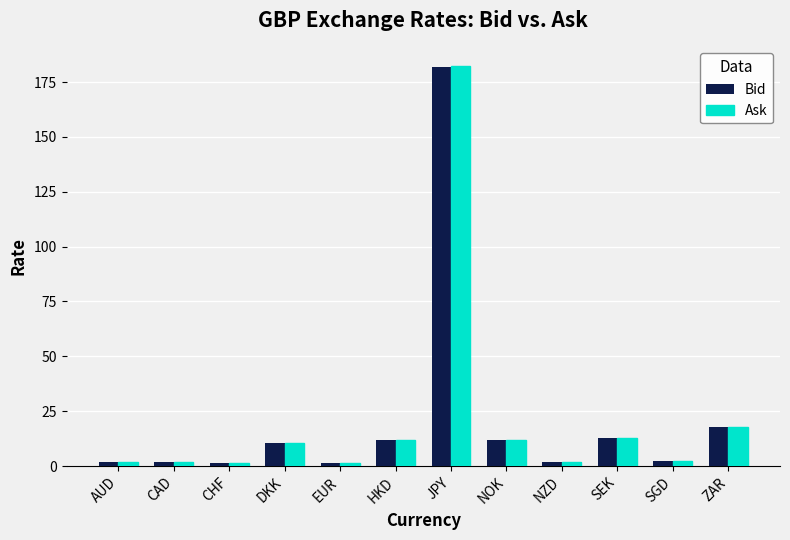

What is the difference between the maximum and minimum values in the Ask series?

180.8